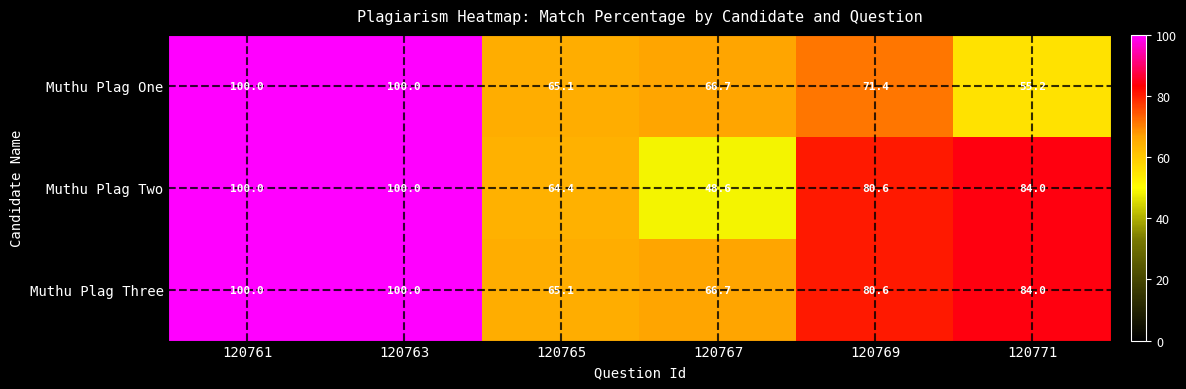

The value of Muthu Plag Two at 120771 is 84.0. True or false?

True